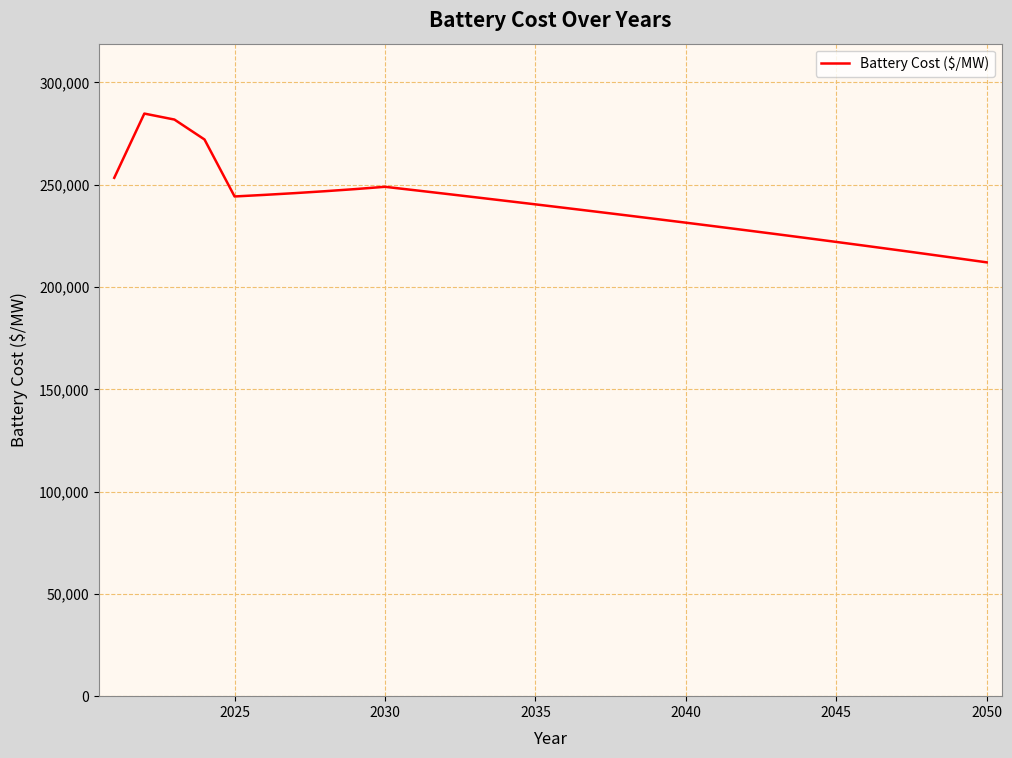

What is the sum of all values?

7175517.4